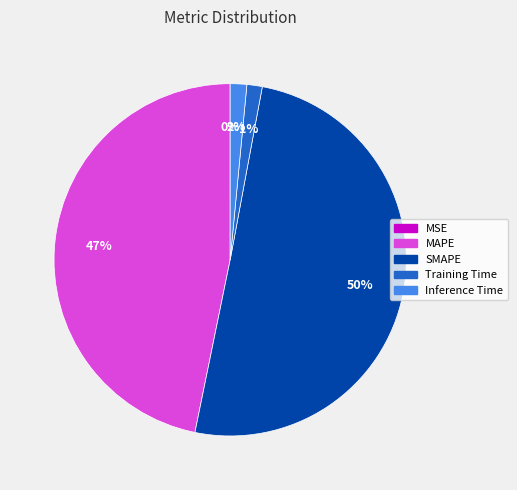

Which slice is the largest?

SMAPE